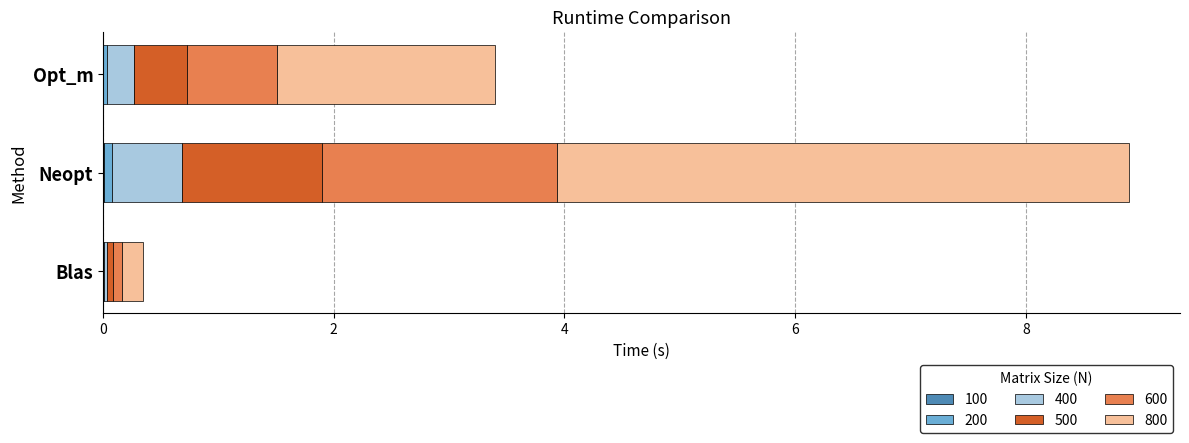

At which category is the sum across all series the highest?

Neopt